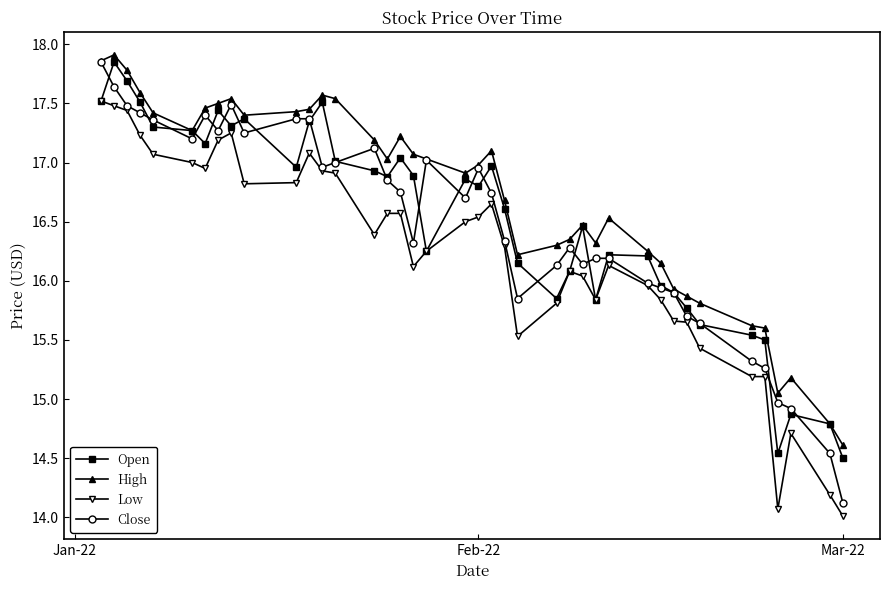

Which series has the largest total across all categories?

High